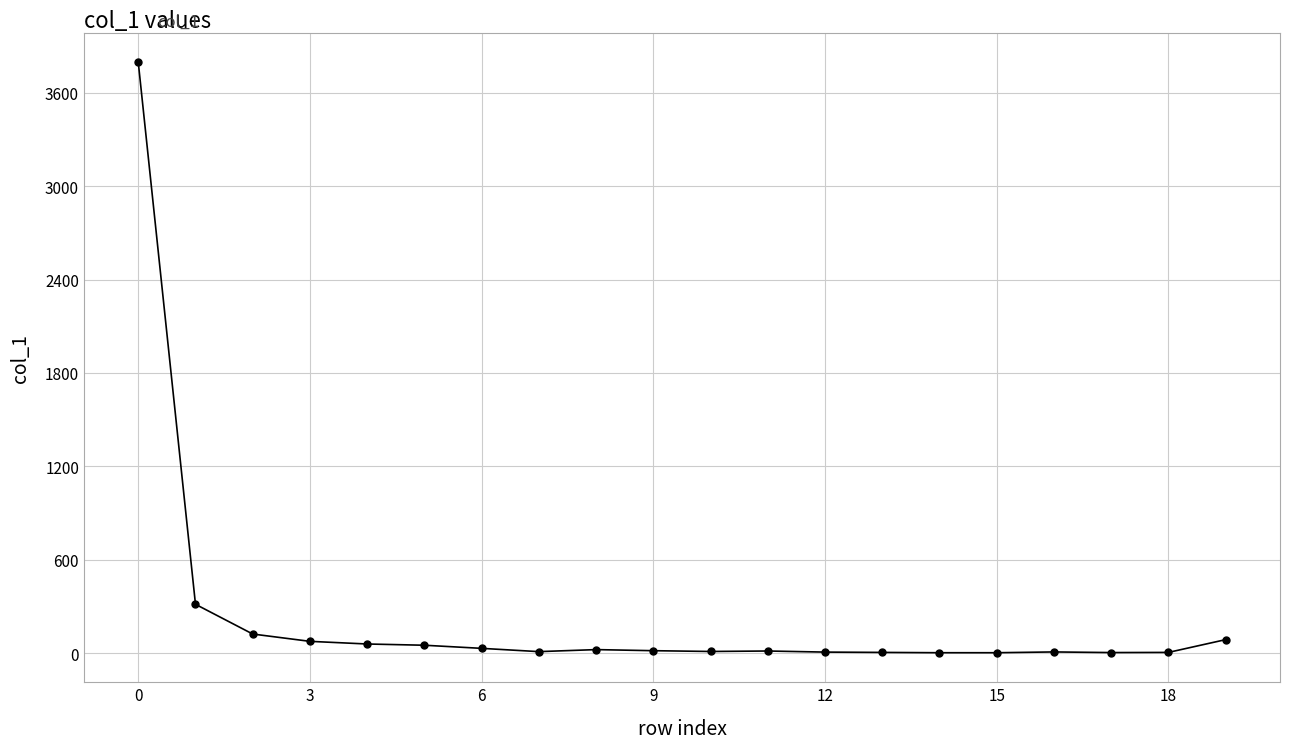

What is the average value?

233